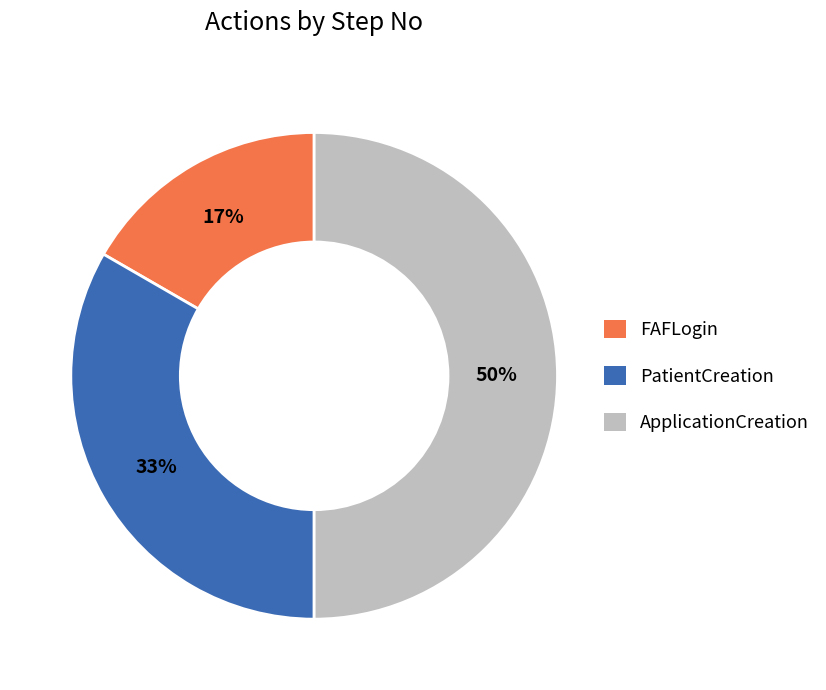

The PatientCreation slice represents 33% of the pie. True or false?

True